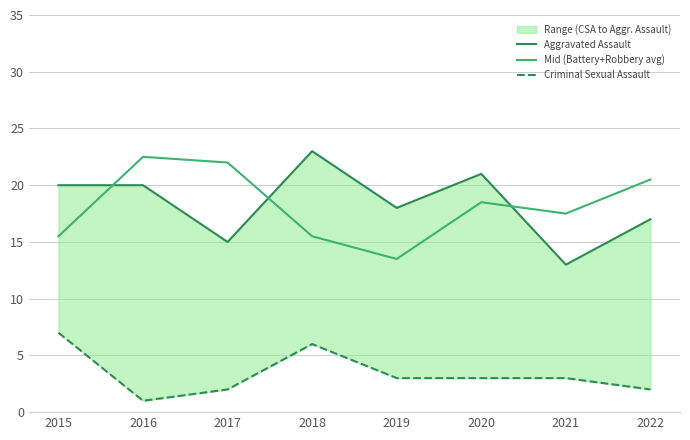

What is the value of the Aggravated Assault point at the 8th from the left?

17.0